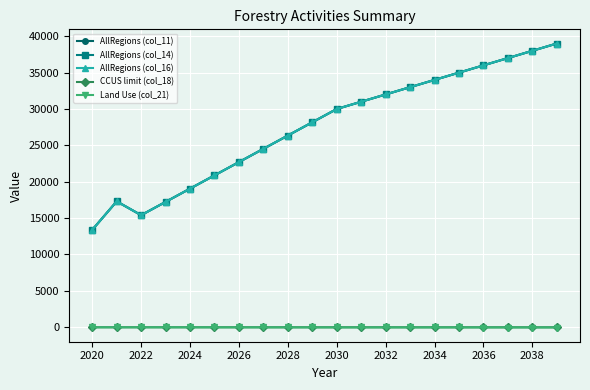

Is this an area chart (filled region under the line)?

No